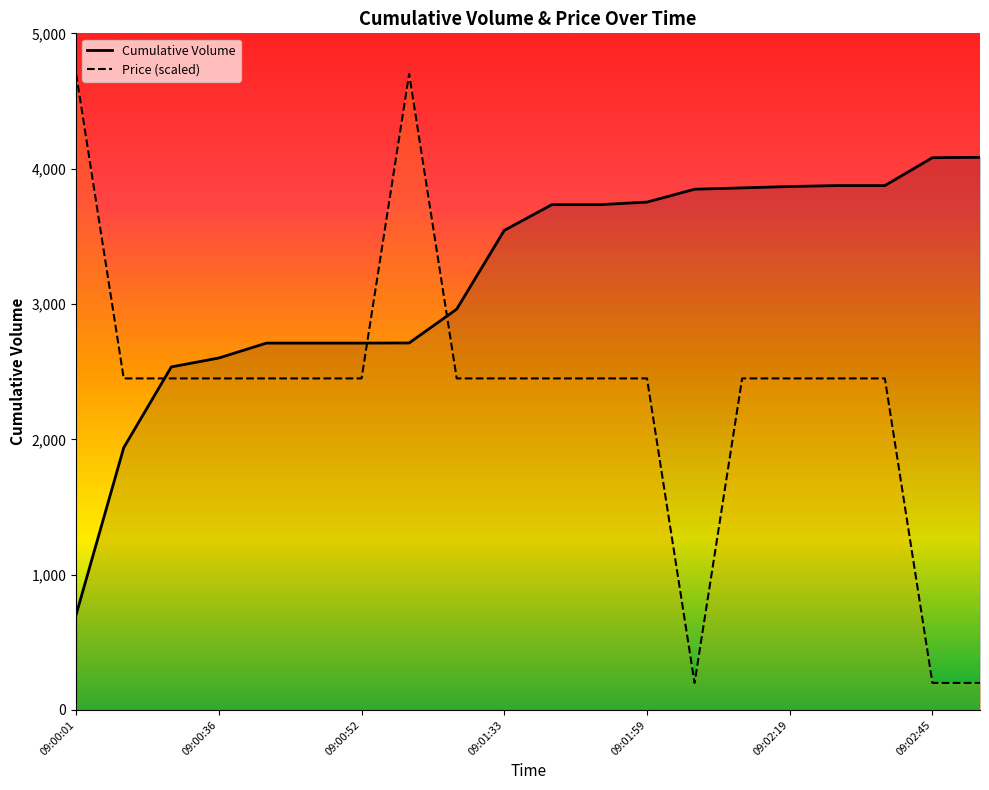

The Trade Size series shows 2450 at 09:00:47. True or false?

True